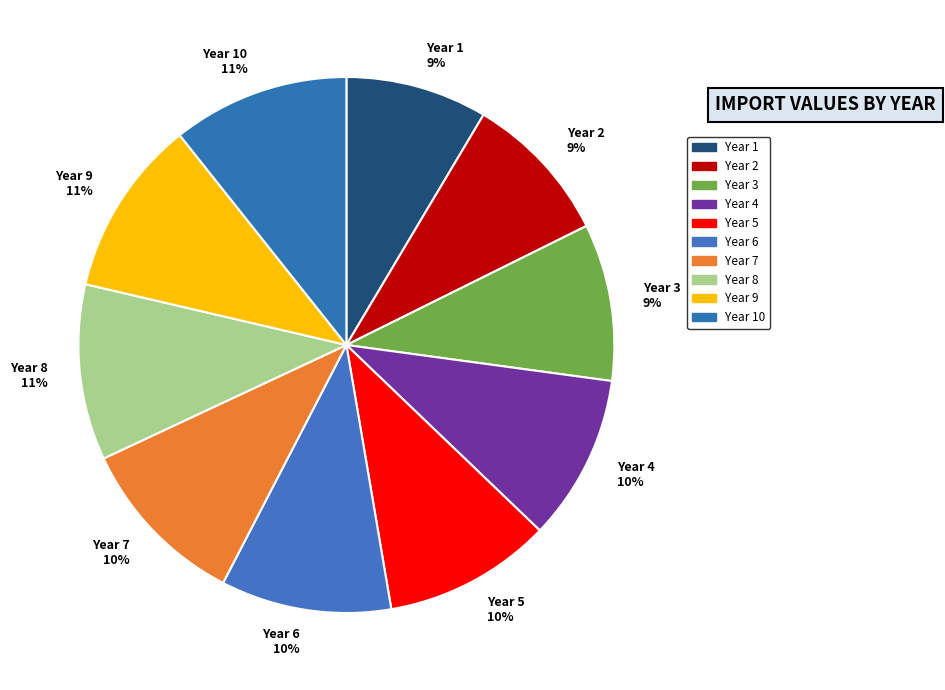

What is the ratio of the value at Year 4 to the value at Year 8?

0.9